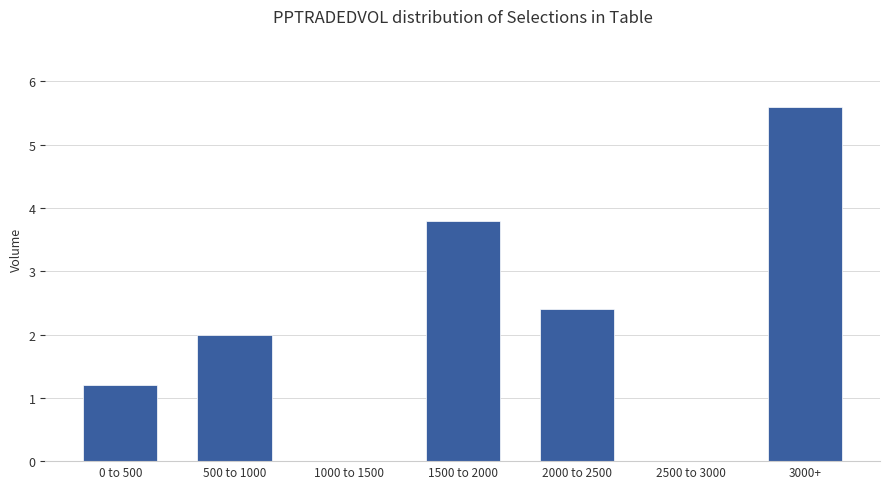

What is the maximum value shown in the chart?

5.6